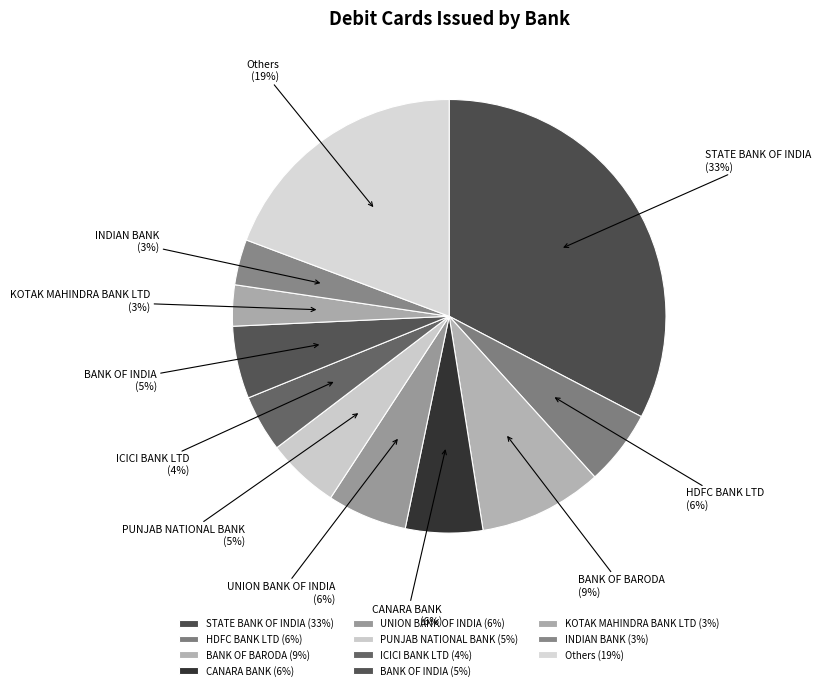

What percentage is the PUNJAB NATIONAL BANK slice, to the nearest percent?

5%